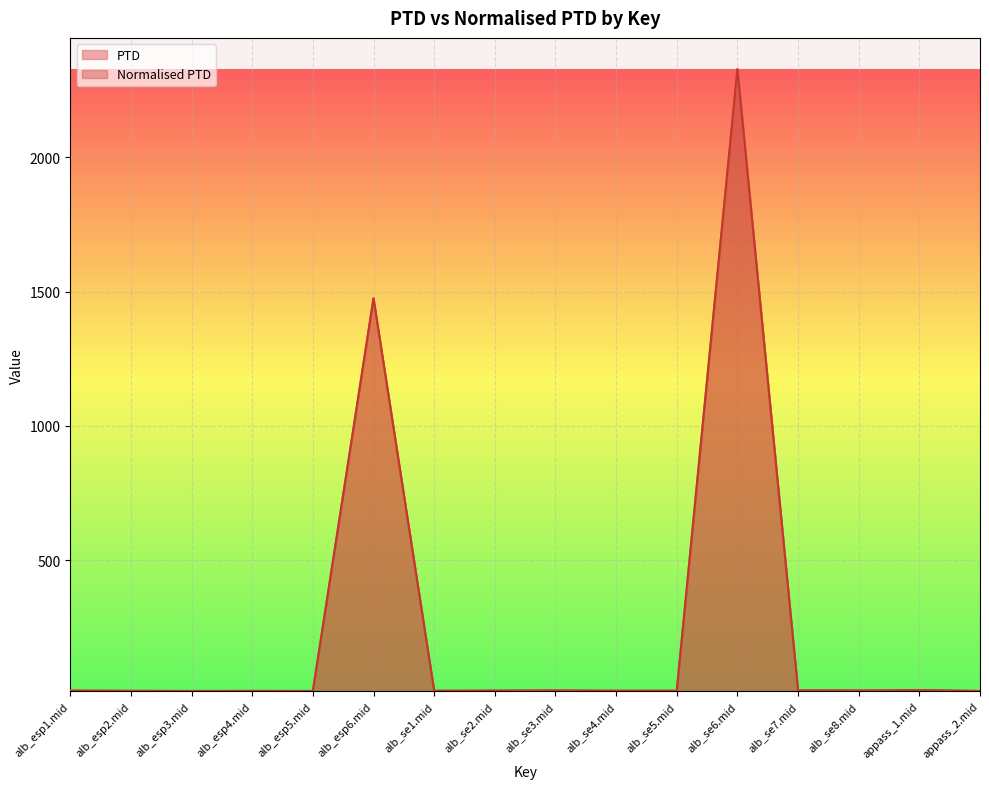

Reading left to right, extract all data points from this chart.

PTD: alb_esp1.mid=14.1	alb_esp2.mid=13.0	alb_esp3.mid=12.5	alb_esp4.mid=12.8	alb_esp5.mid=12.5	alb_esp6.mid=1475.2	alb_se1.mid=13.2	alb_se2.mid=14.0	alb_se3.mid=14.5	alb_se4.mid=13.5	alb_se5.mid=13.4	alb_se6.mid=2328.7	alb_se7.mid=14.8	alb_se8.mid=14.3	appass_1.mid=16.0	appass_2.mid=12.5
Normalised PTD: alb_esp1.mid=14.1	alb_esp2.mid=13.0	alb_esp3.mid=12.5	alb_esp4.mid=12.8	alb_esp5.mid=12.5	alb_esp6.mid=1475.2	alb_se1.mid=13.2	alb_se2.mid=14.0	alb_se3.mid=14.5	alb_se4.mid=13.5	alb_se5.mid=13.4	alb_se6.mid=2328.7	alb_se7.mid=14.8	alb_se8.mid=14.3	appass_1.mid=16.0	appass_2.mid=12.5